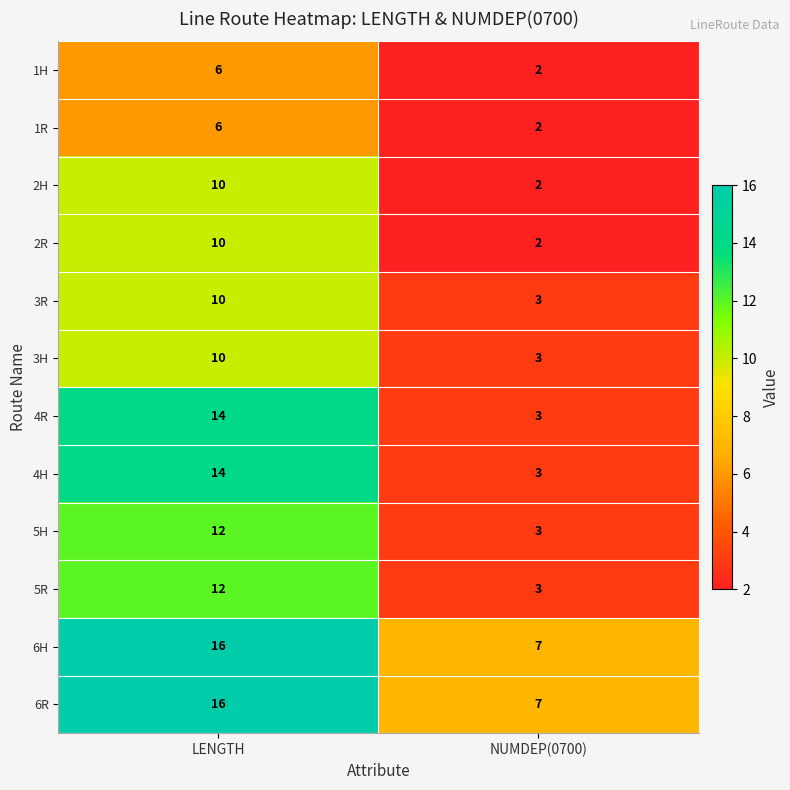

Rank the categories by 2R value from highest to lowest.

LENGTH, NUMDEP(0700)